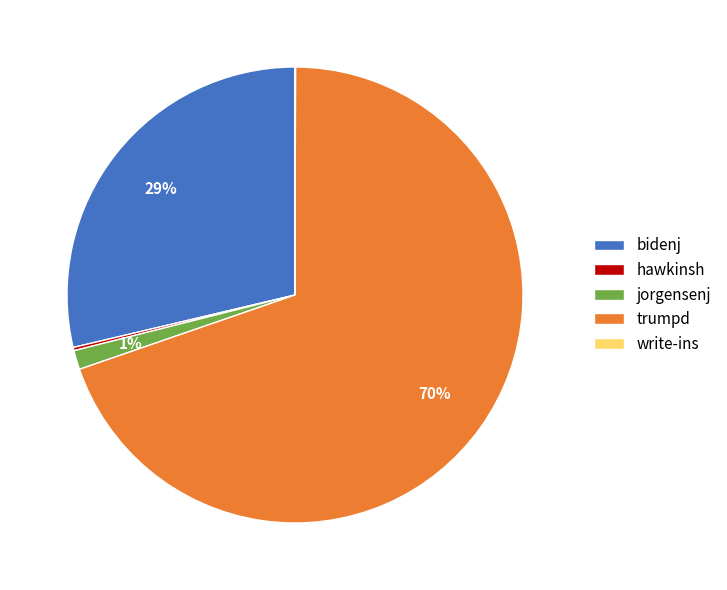

Is it true that jorgensenj is 15% of the pie?

False